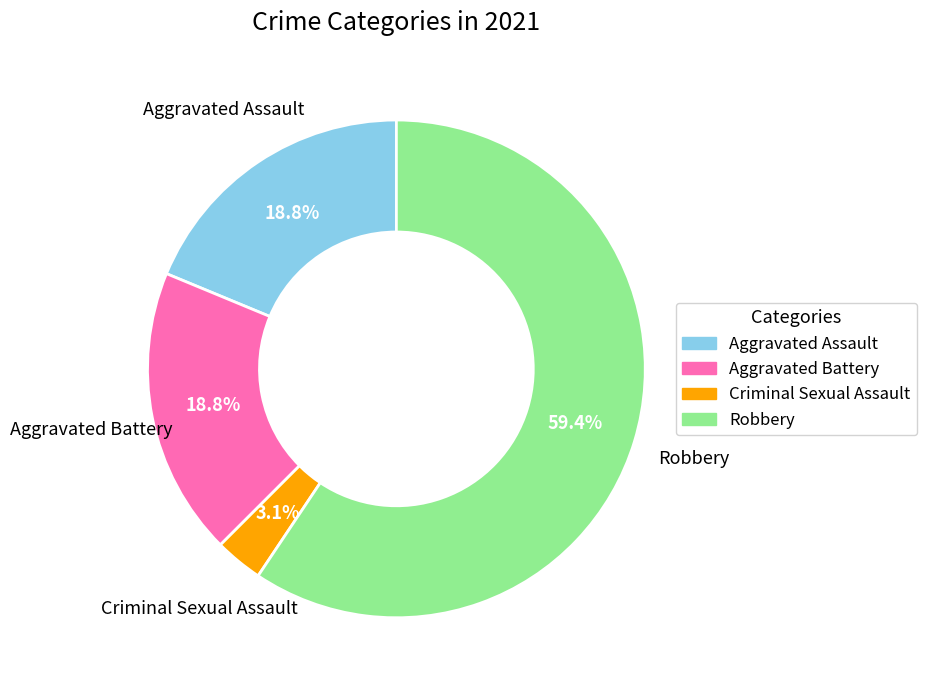

How many slices are in this pie chart?

4